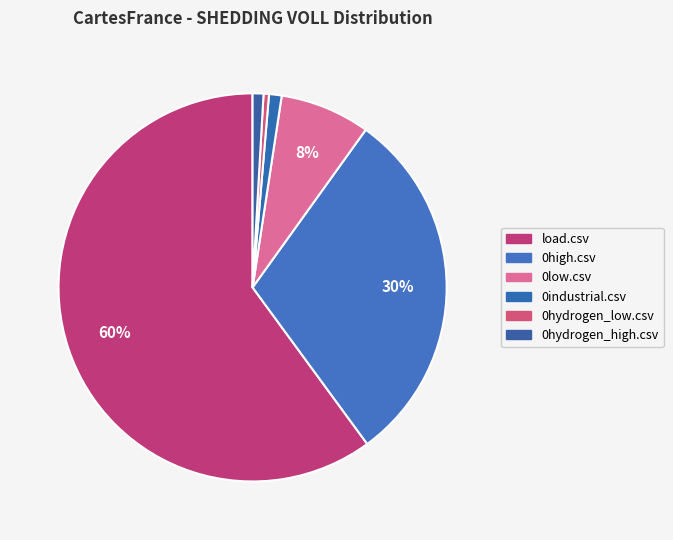

To the nearest percent, what percentage of the pie is 0hydrogen_high.csv?

1%